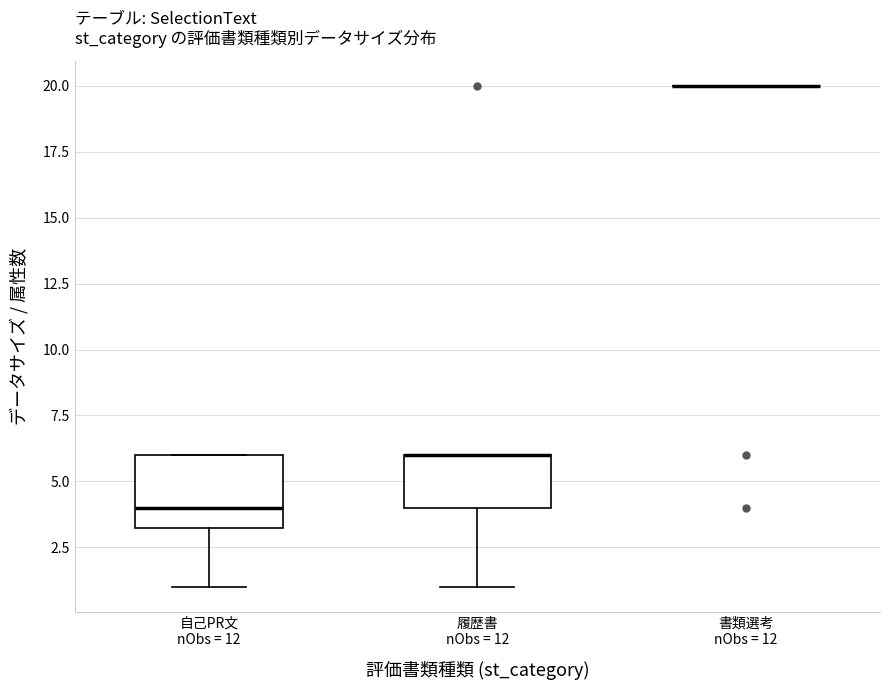

Which box is the tallest, from its lower edge to its upper edge?

自己PR文 nObs = 12